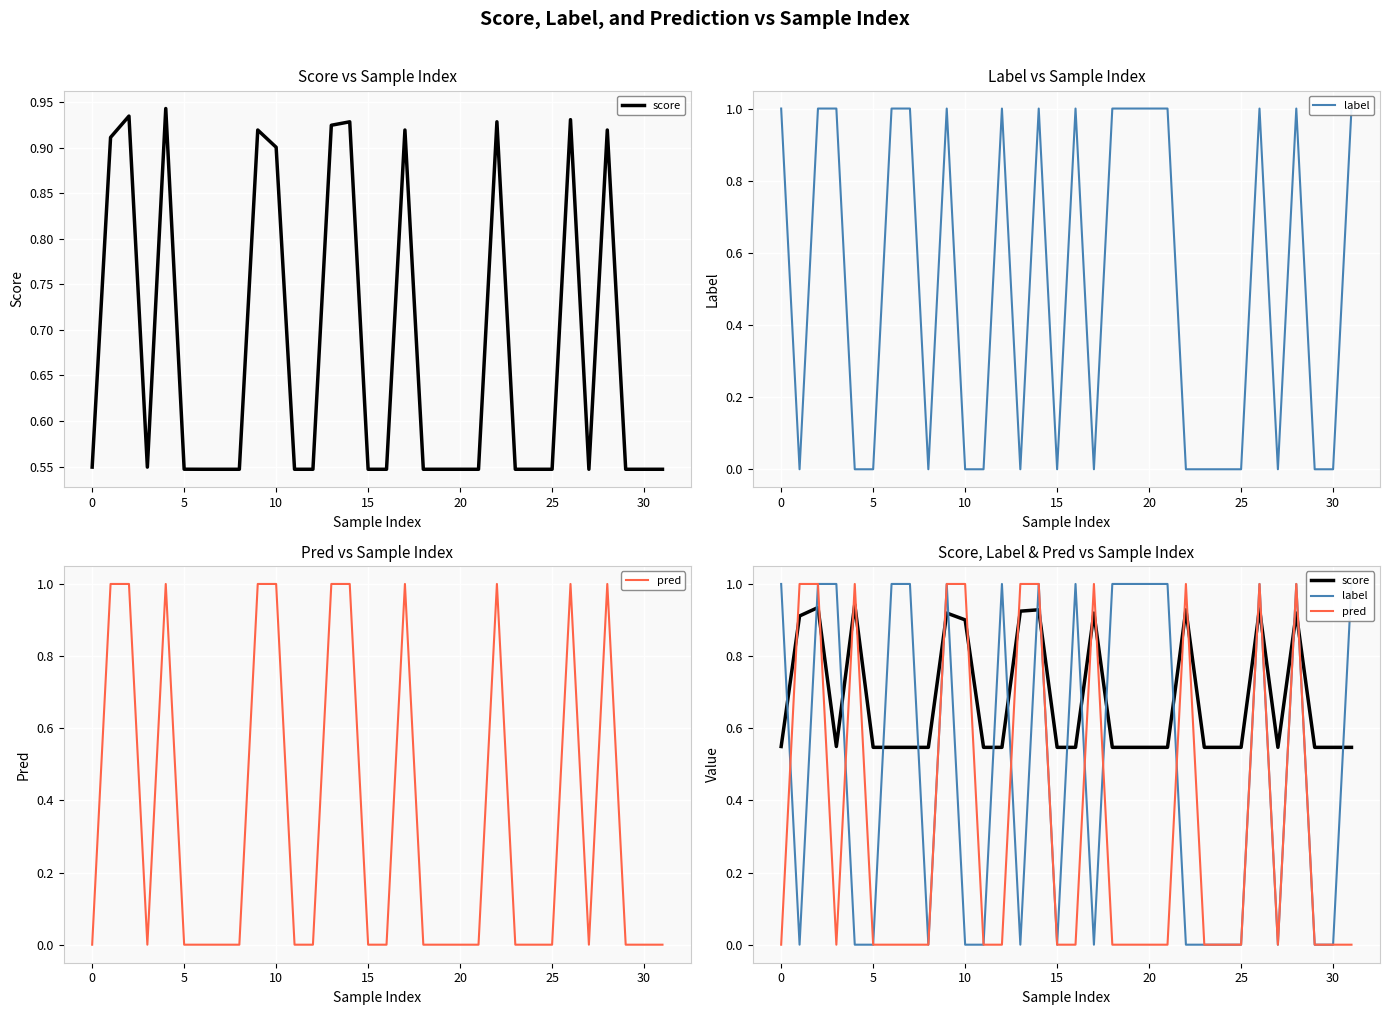

What is the difference between the second highest and second lowest values in the label series?

1.0